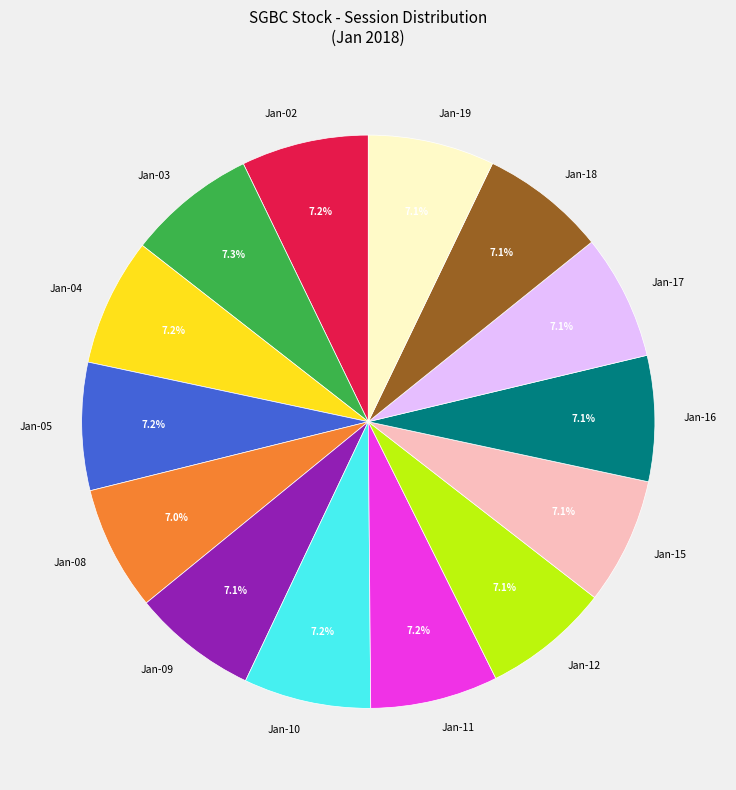

Do Jan-12 and Jan-15 together represent more than half of the pie?

No